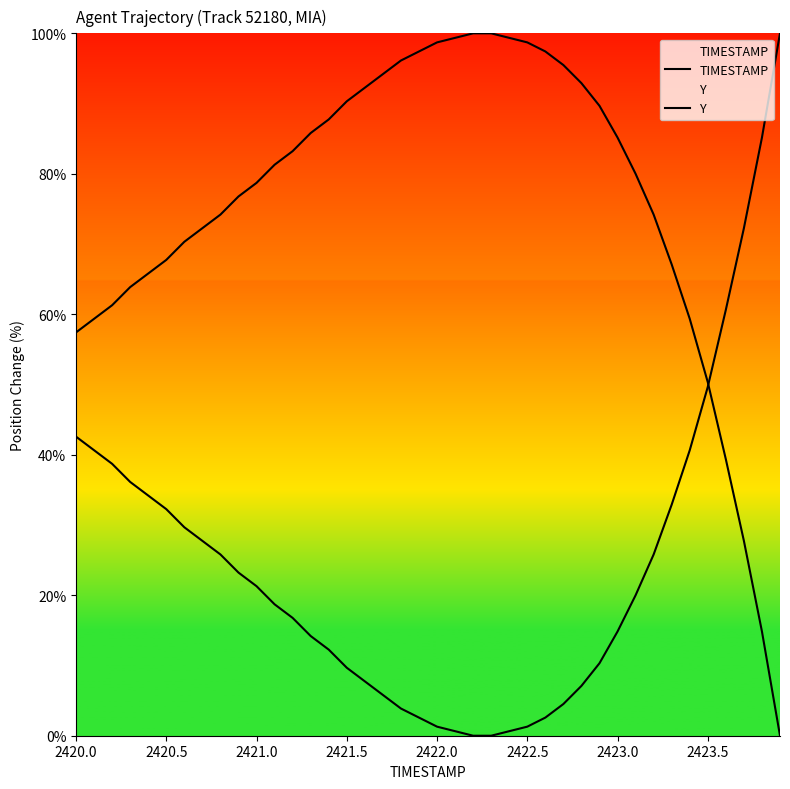

What is the greatest value displayed?

100.0